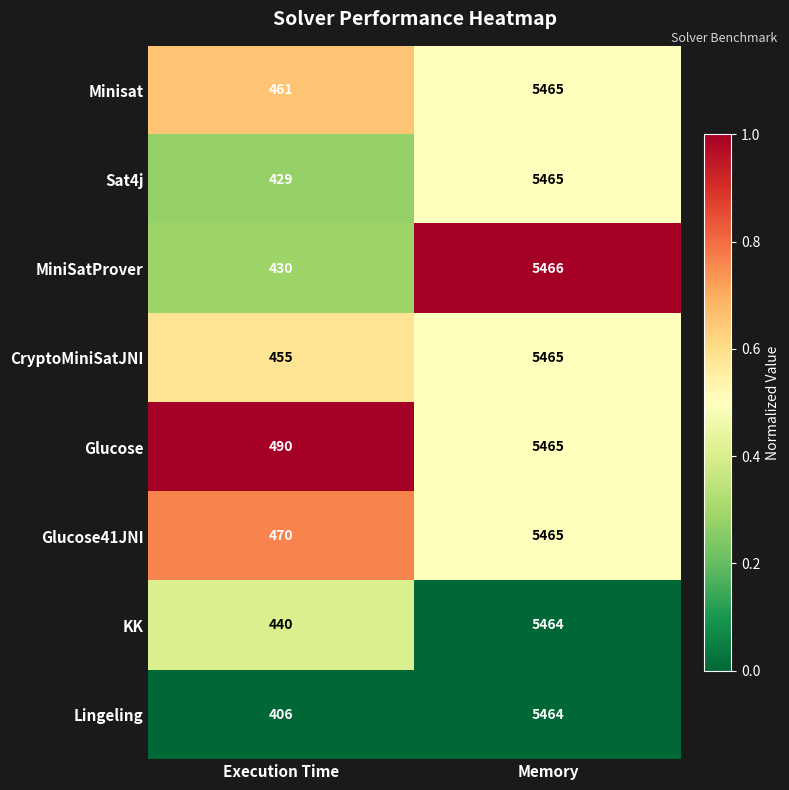

What is the difference between the highest and lowest values at Execution Time?

84